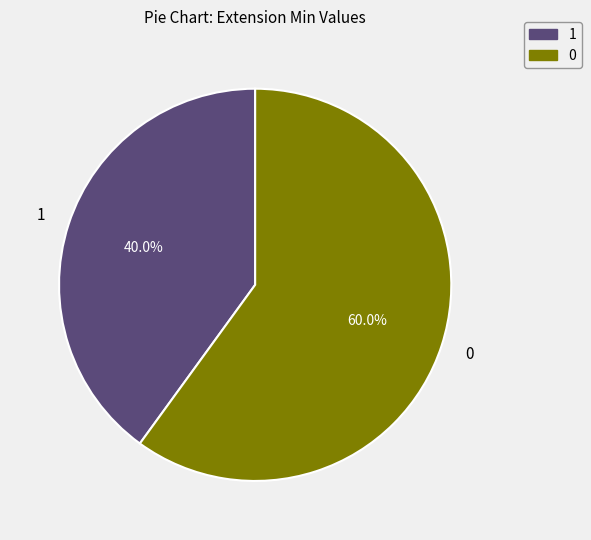

Is there a majority slice in this chart?

Yes